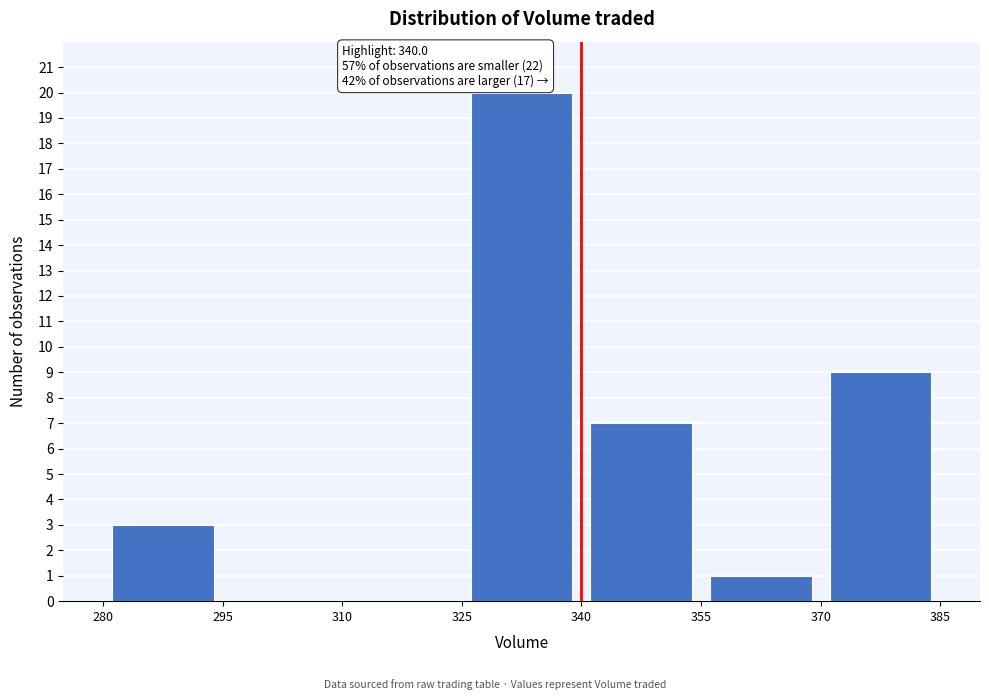

Over which range of the x-axis is the bar tallest?

325 to 340